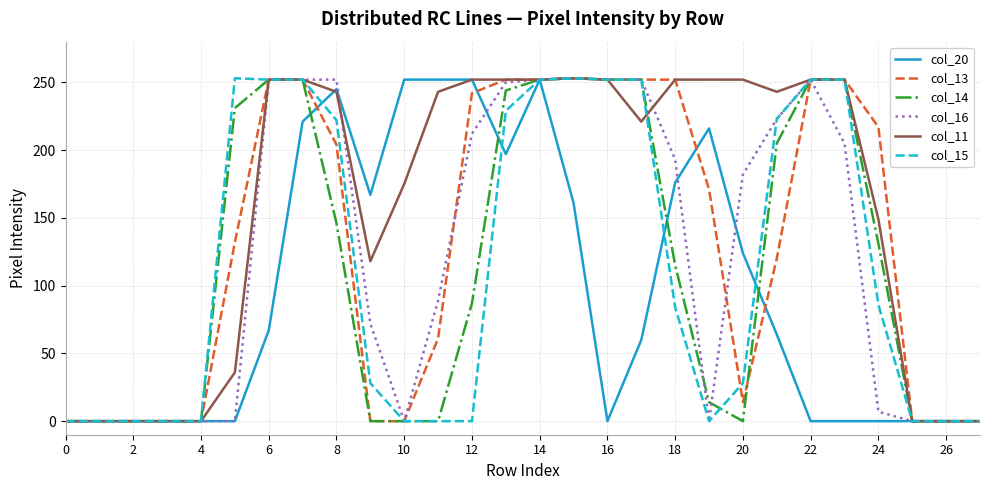

Which series has the largest total across all categories?

col_11